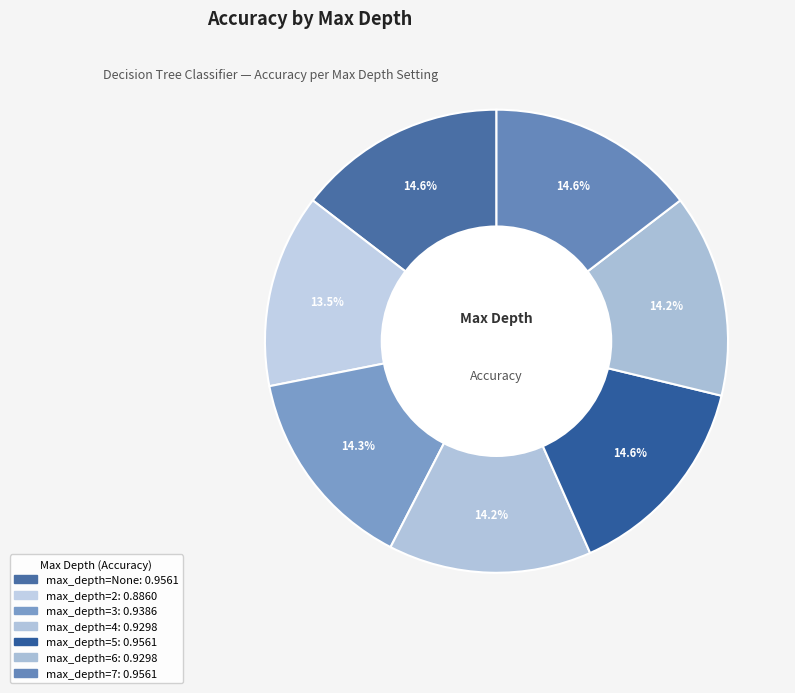

To the nearest percent, what is the average slice percentage?

14%